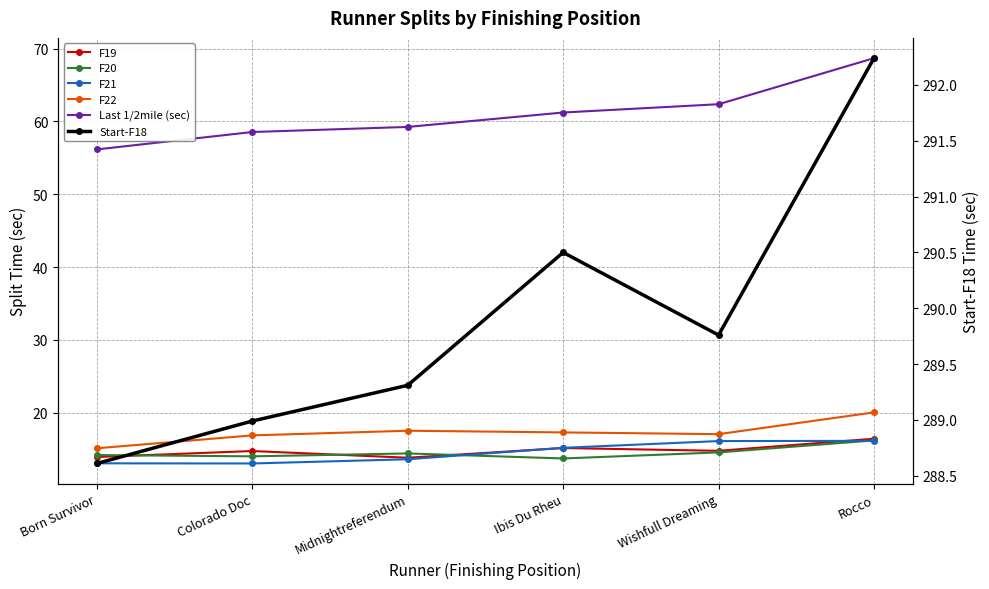

Count the number of categories in the chart.

6